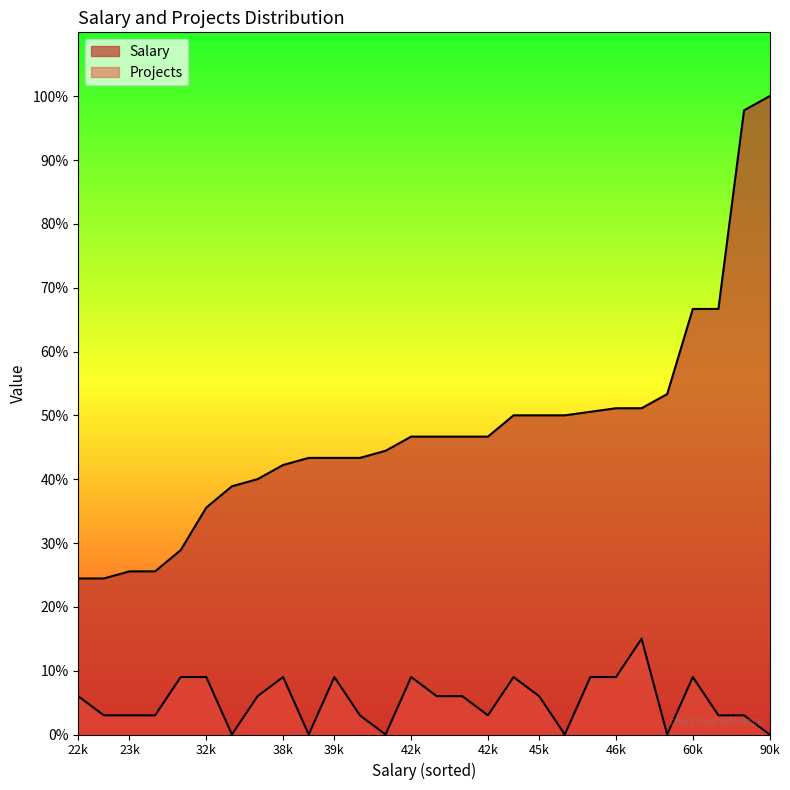

Count the number of categories in the chart.

28